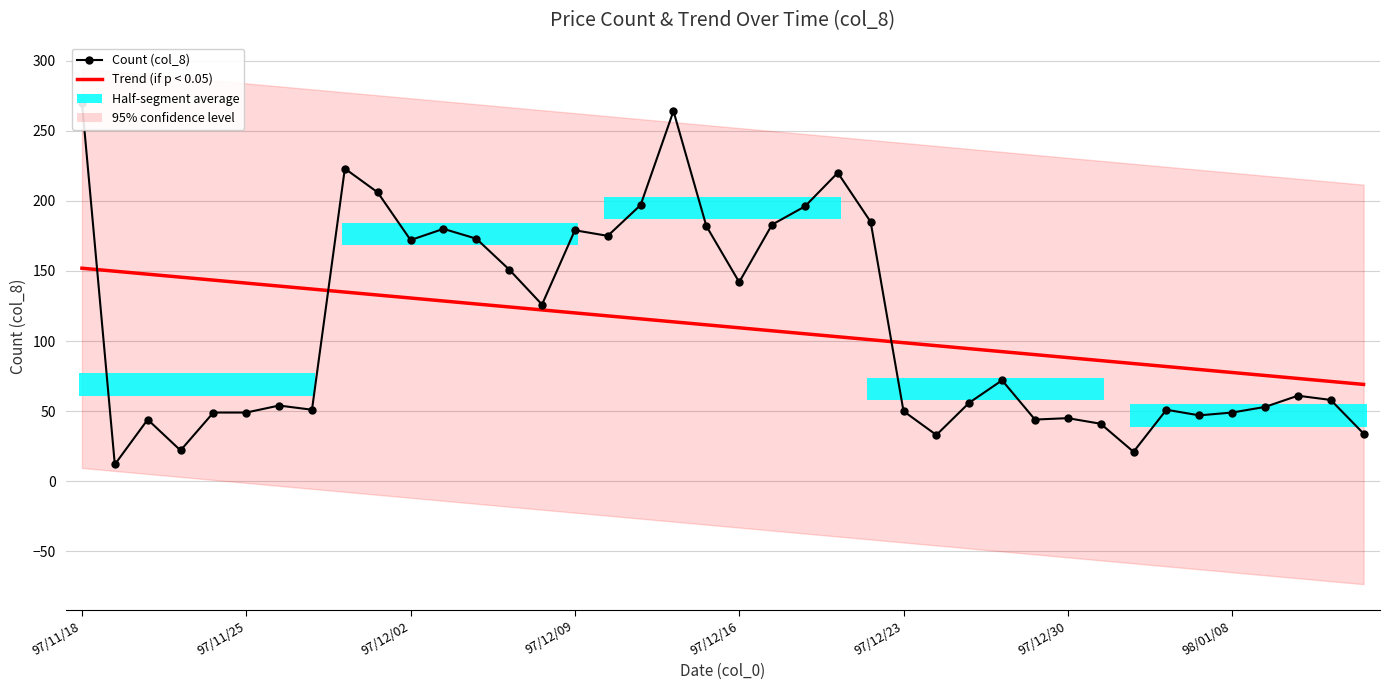

What is the total value across all series at 97/12/02?

302.7